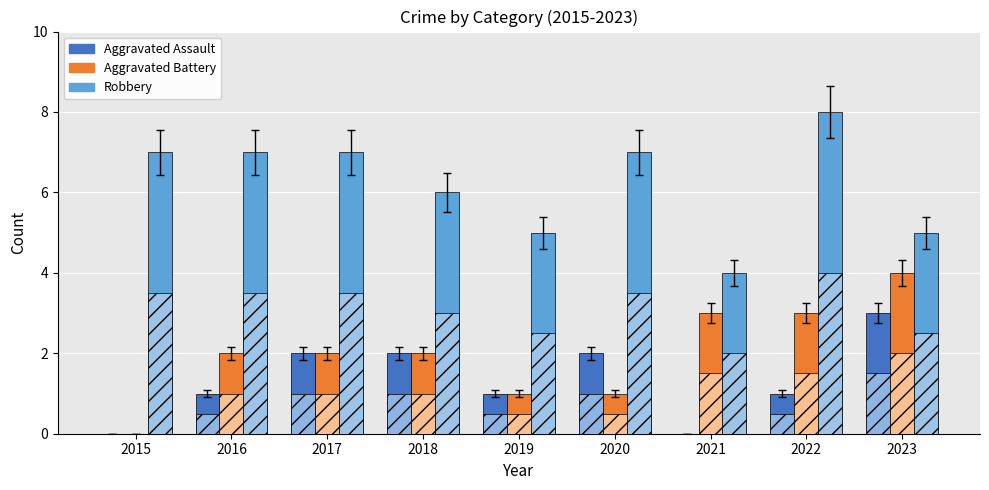

Where is Aggravated Assault nearest to the value 1?

2016